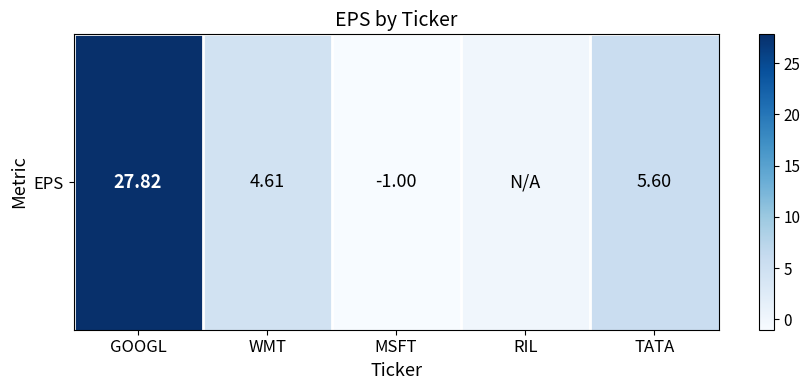

What is the sum of all values?

37.0